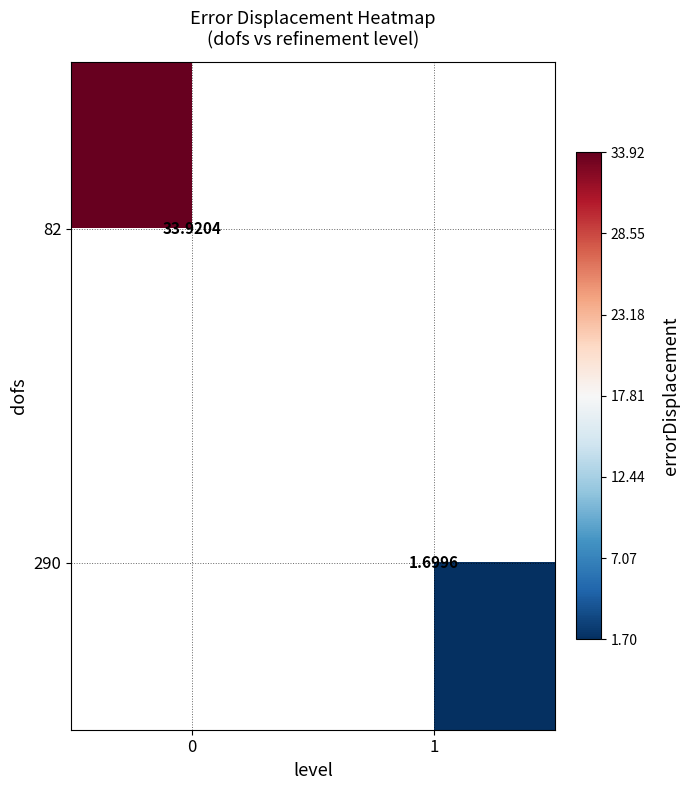

Count the number of data series in this chart.

2